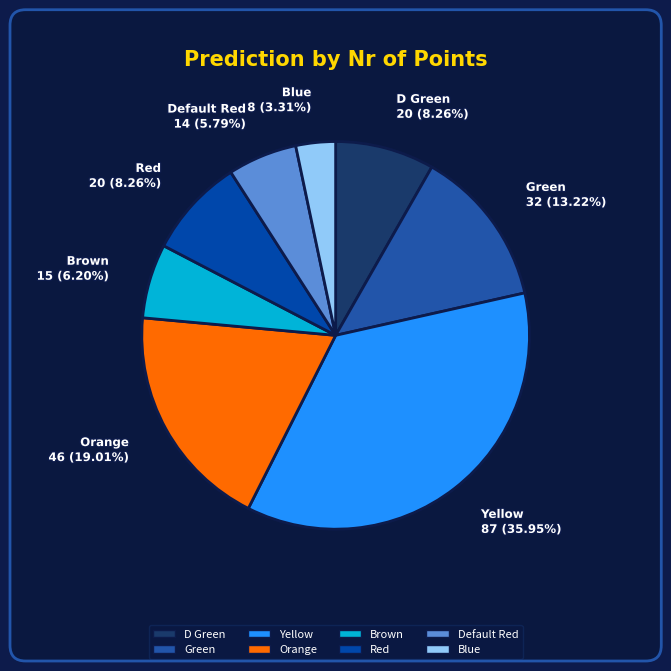

The Orange slice represents 14% of the pie. True or false?

False